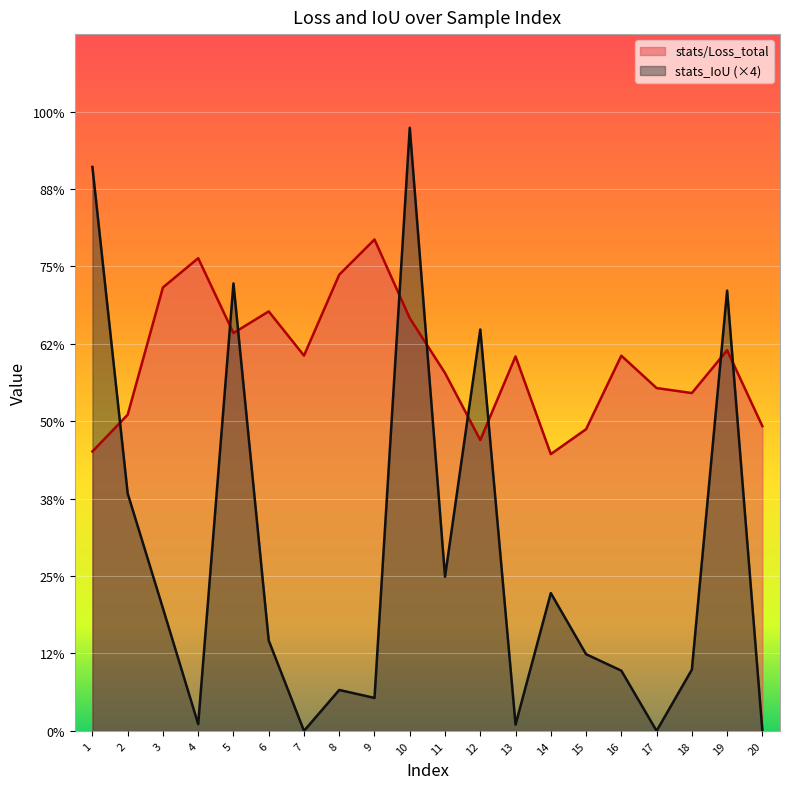

What are all the series names shown in the legend?

stats/Loss_total, stats_IoU (×4)